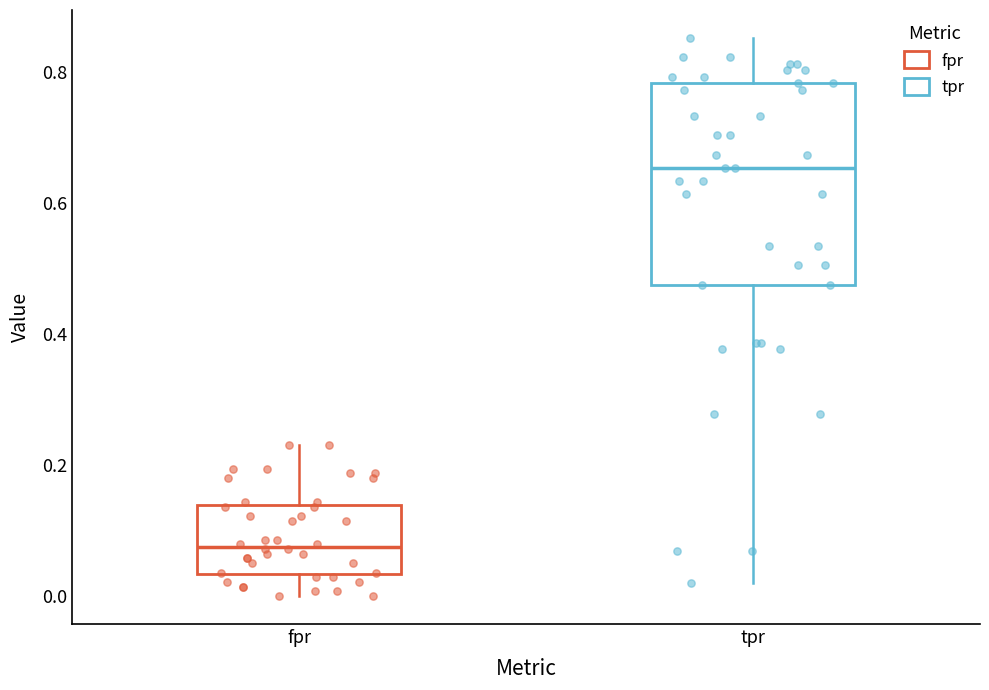

Reading left to right, transcribe this box plot: for each box, give where its median line is, the range the box spans, and where its two whiskers end, as read against the y-axis. The values are not printed on the chart, so give them approximately, as read against the axis.

fpr: median 0.08, box 0.04 to 0.14, whiskers 0.00 to 0.24
tpr: median 0.66, box 0.48 to 0.78, whiskers 0.02 to 0.86